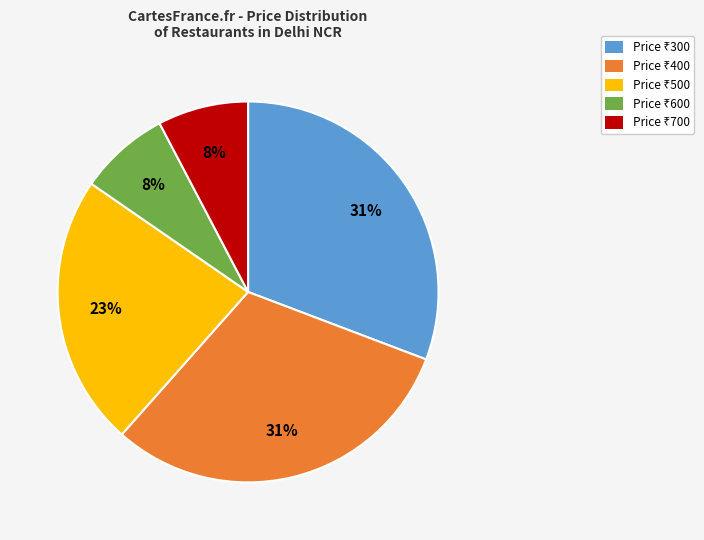

To the nearest percent, what is the average slice percentage?

20%